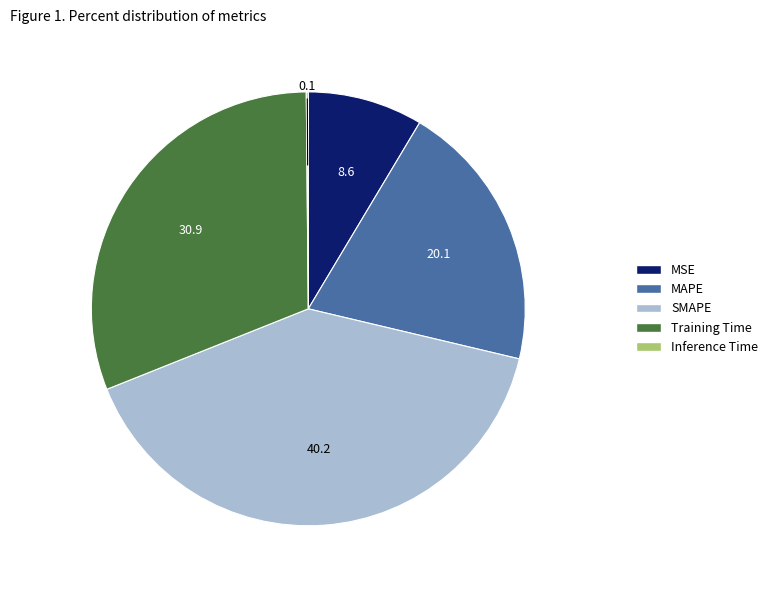

Between MAPE and SMAPE, which is larger?

SMAPE